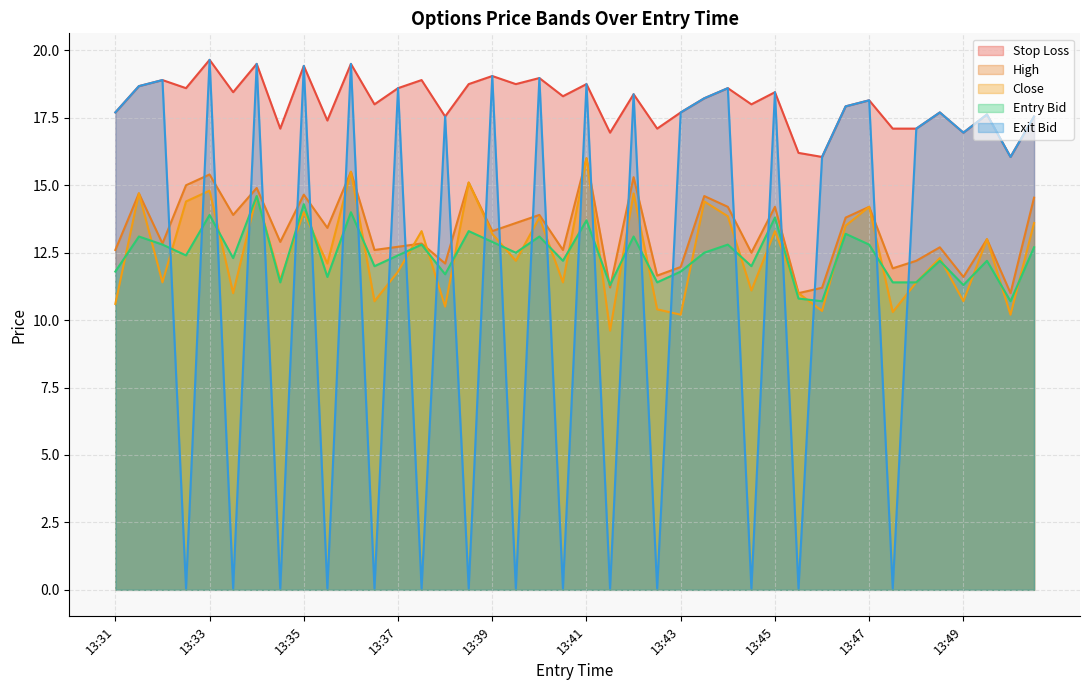

Does the chart display data point markers on the line(s)?

No